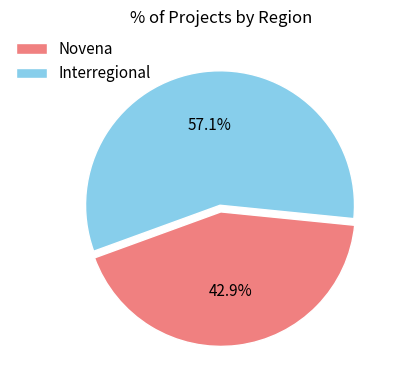

To the nearest percent, what portion does Interregional represent?

57%